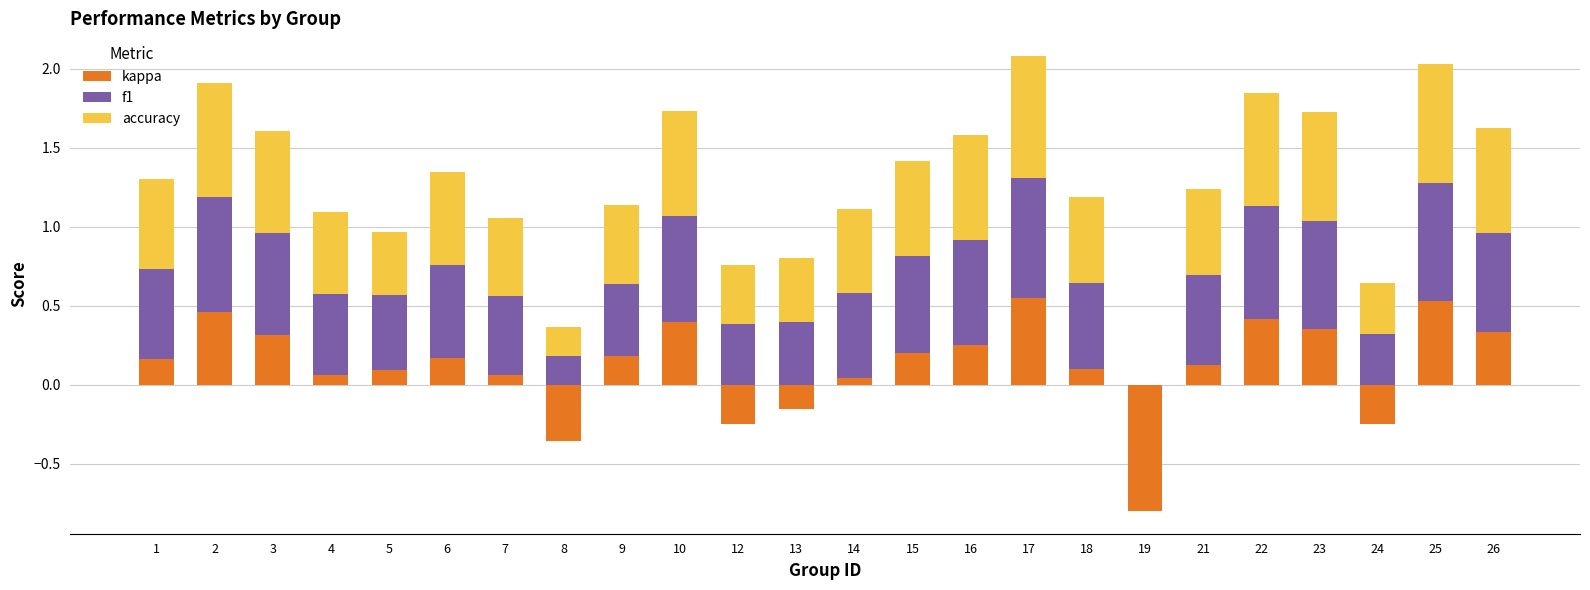

What is the difference between the maximum and second lowest values in the accuracy series?

0.6